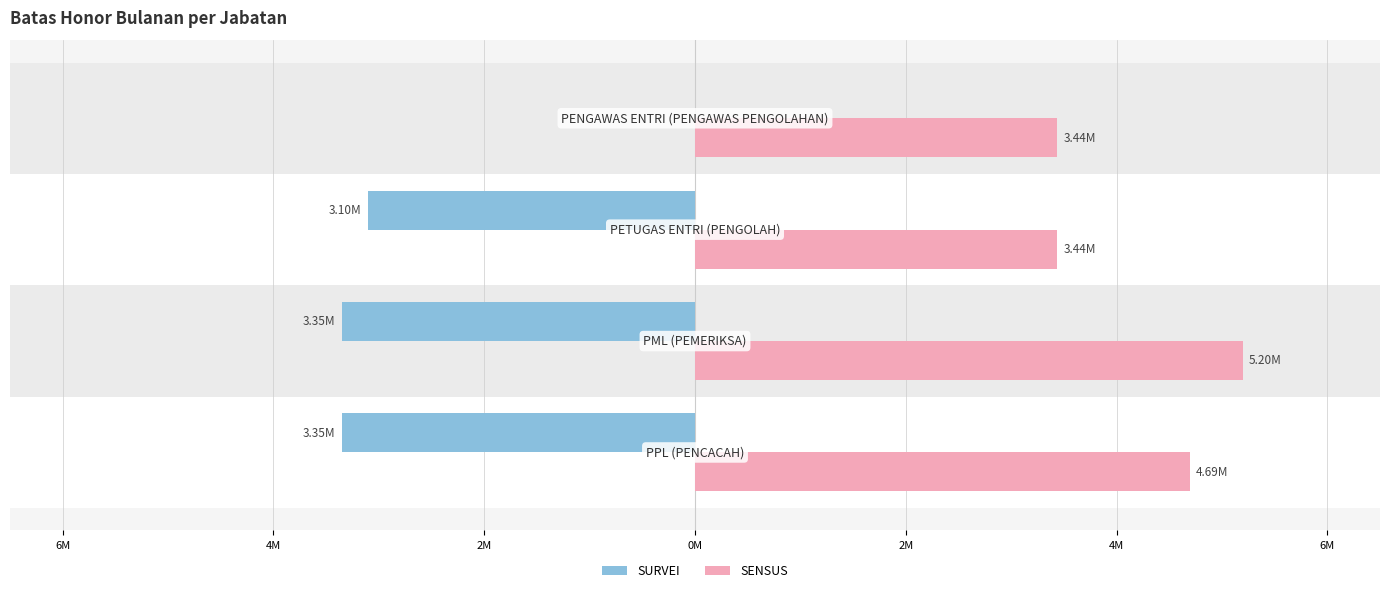

What are all the series names shown in the legend?

SURVEI, SENSUS